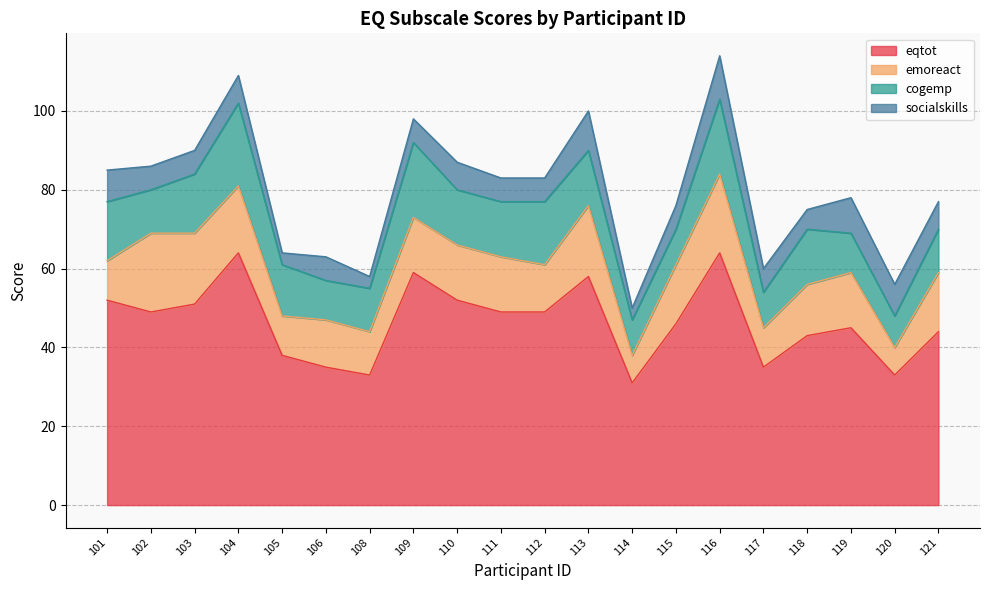

Does the chart have visible grid lines?

Yes